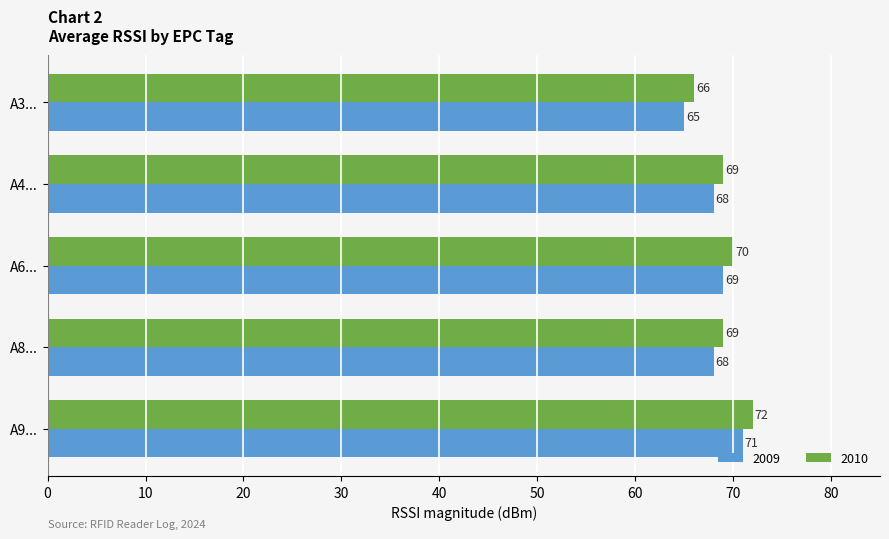

List the series in order of their overall mean, highest first.

2010, 2009